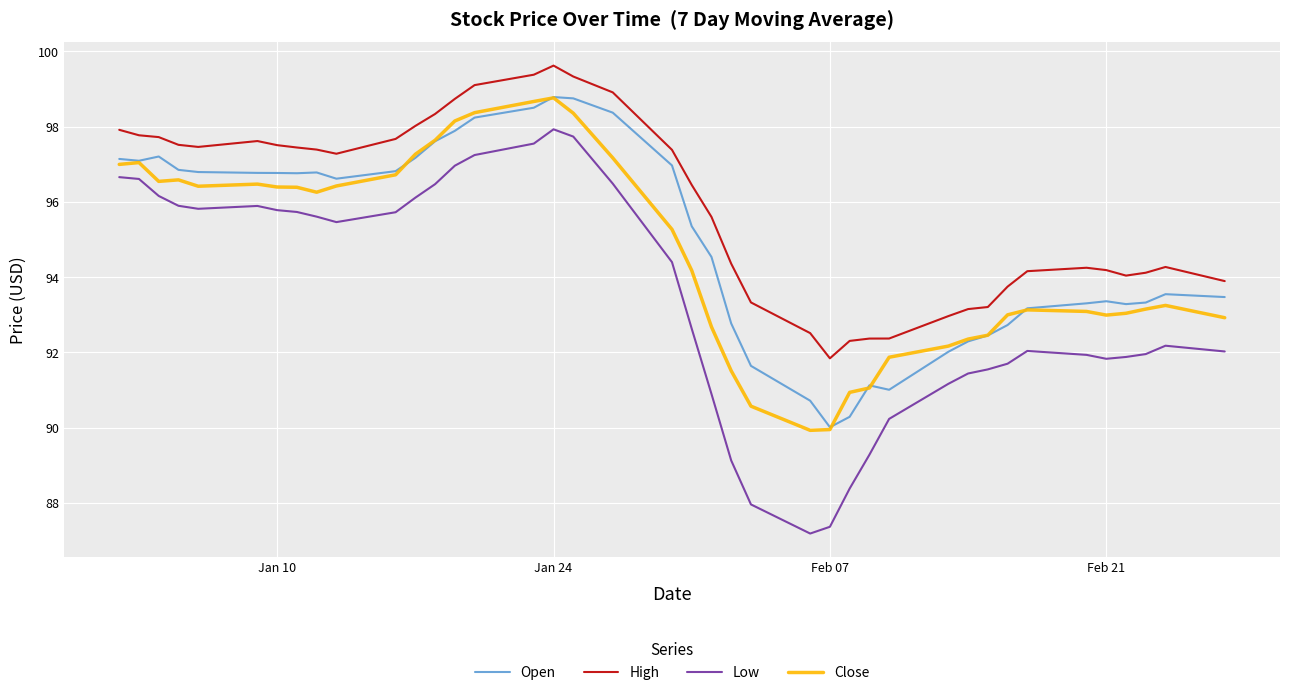

Which series has the largest total across all categories?

High